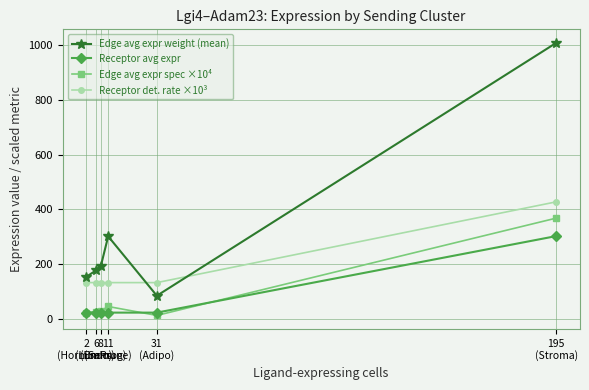

True or false: Receptor avg expr and Edge avg expr weight (mean) intersect in this chart.

False